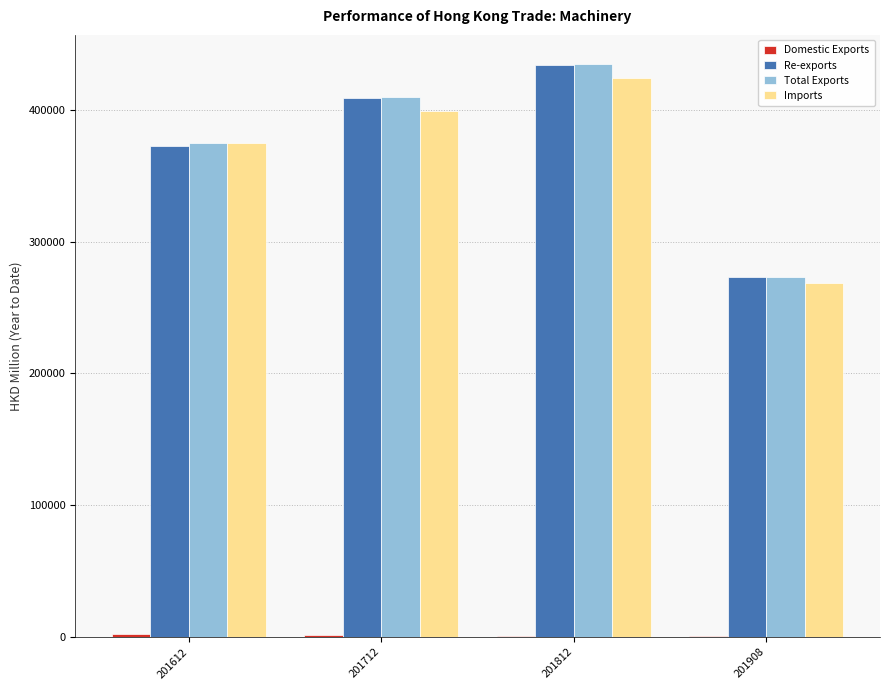

Is the value of Re-exports at 201712 greater than the value of Imports at 201908?

Yes